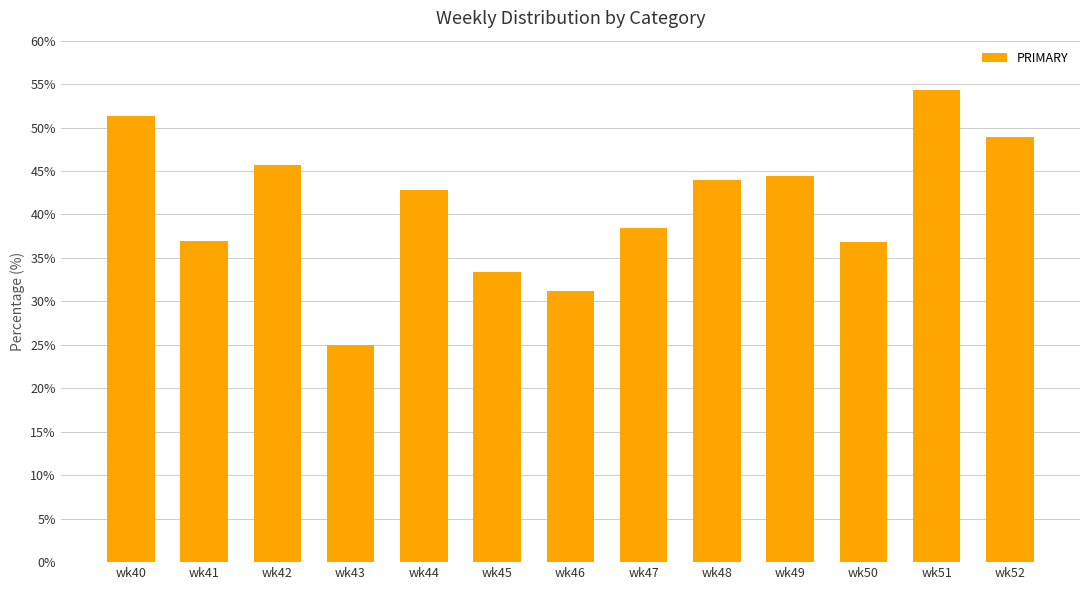

What is the maximum value shown in the chart?

54.4